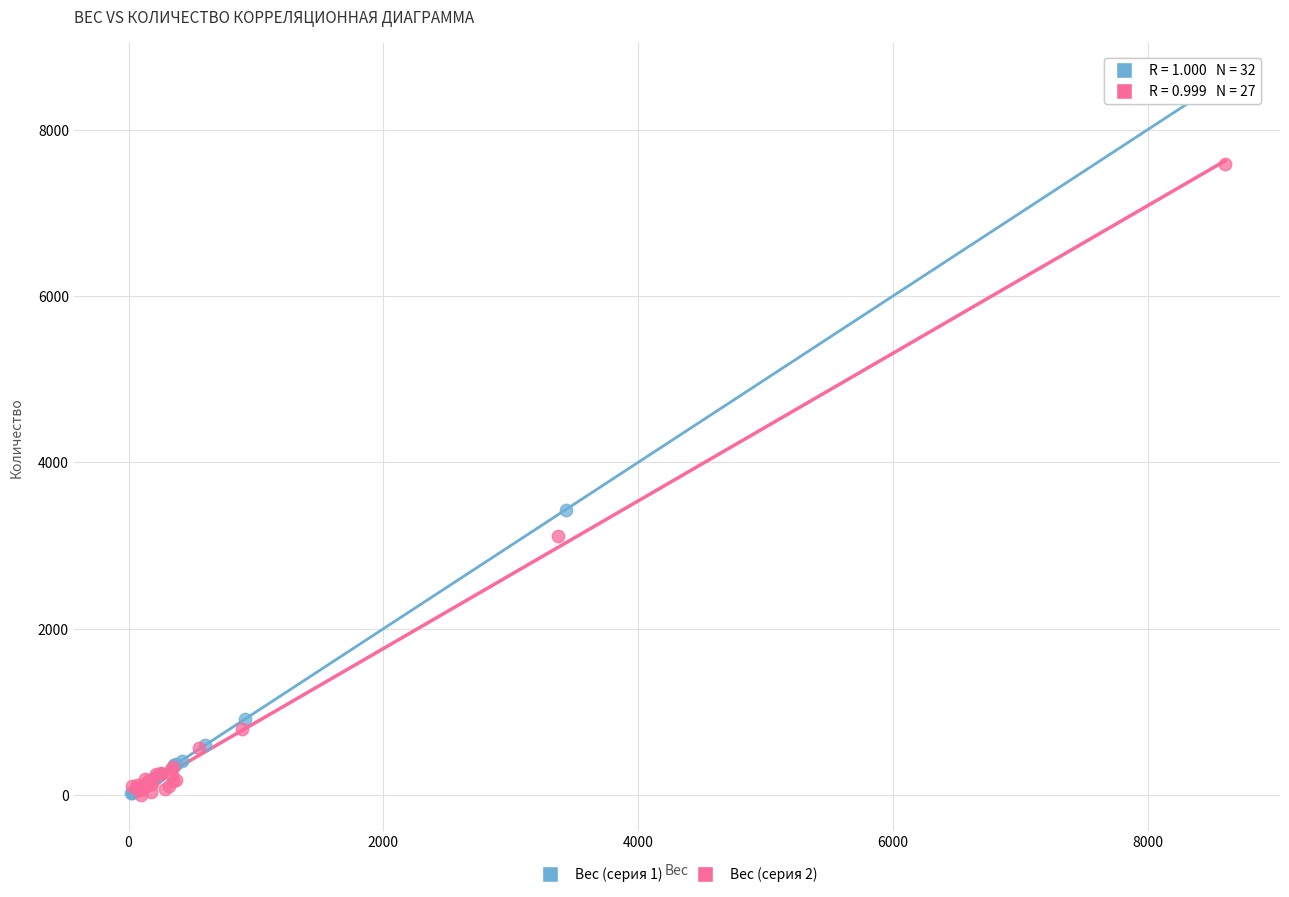

Which series contains the highest Y value?

Вес (серия 1)